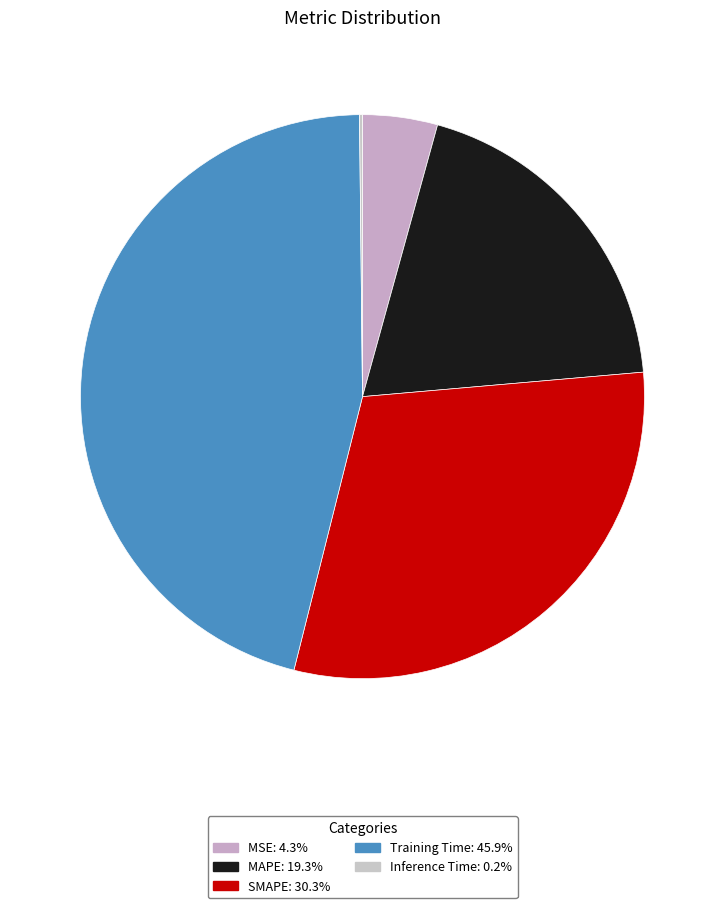

True or false: Inference Time accounts for 1% of the total.

False